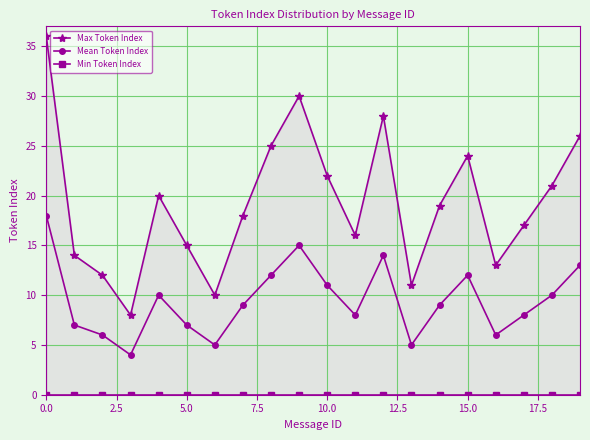

What is the label of the 6th point from the right?

14